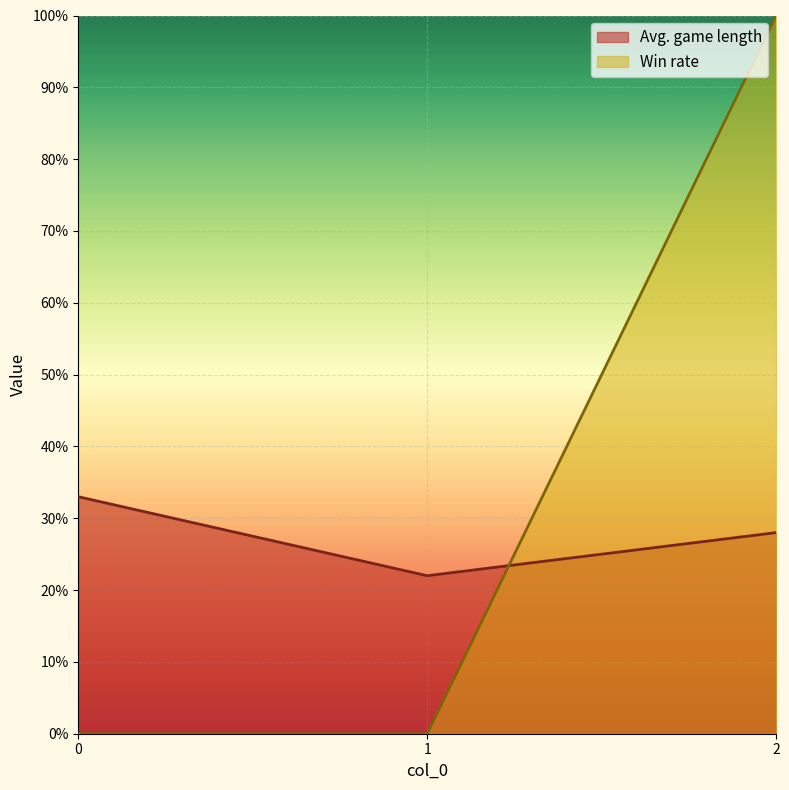

What is the difference between the highest and lowest values at 0?

33